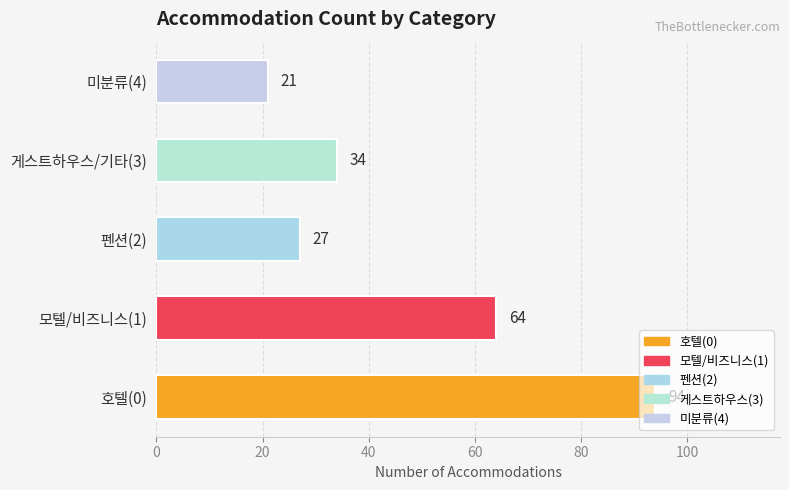

Rank the categories by value from highest to lowest.

호텔(0), 모텔/비즈니스(1), 게스트하우스/기타(3), 펜션(2), 미분류(4)